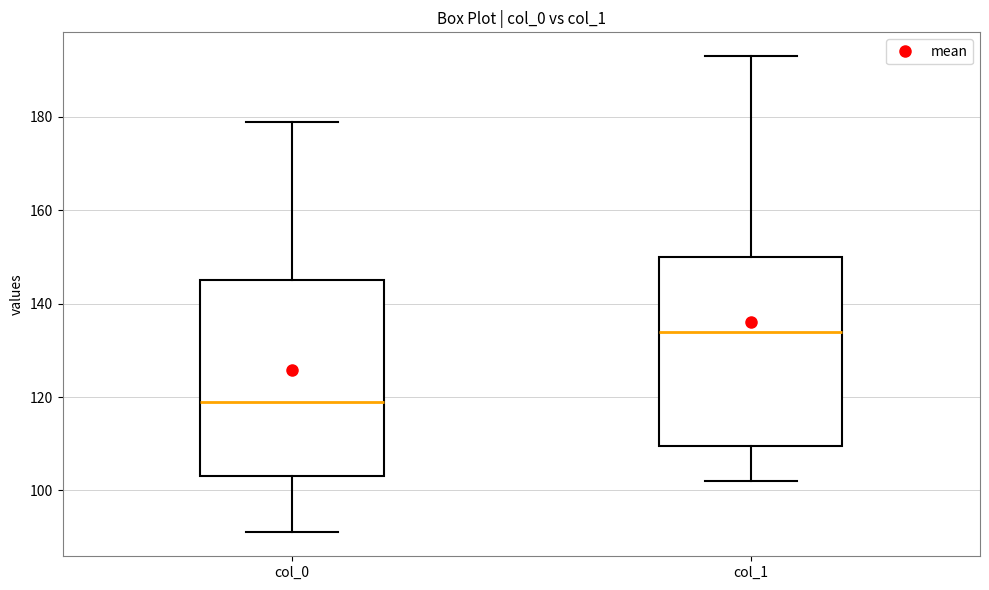

Reading left to right, transcribe this box plot: for each box, give where its median line is, the range the box spans, and where its two whiskers end, as read against the y-axis. The values are not printed on the chart, so give them approximately, as read against the axis.

col_0: median 120, box 104 to 146, whiskers 92 to 180
col_1: median 134, box 110 to 150, whiskers 102 to 194